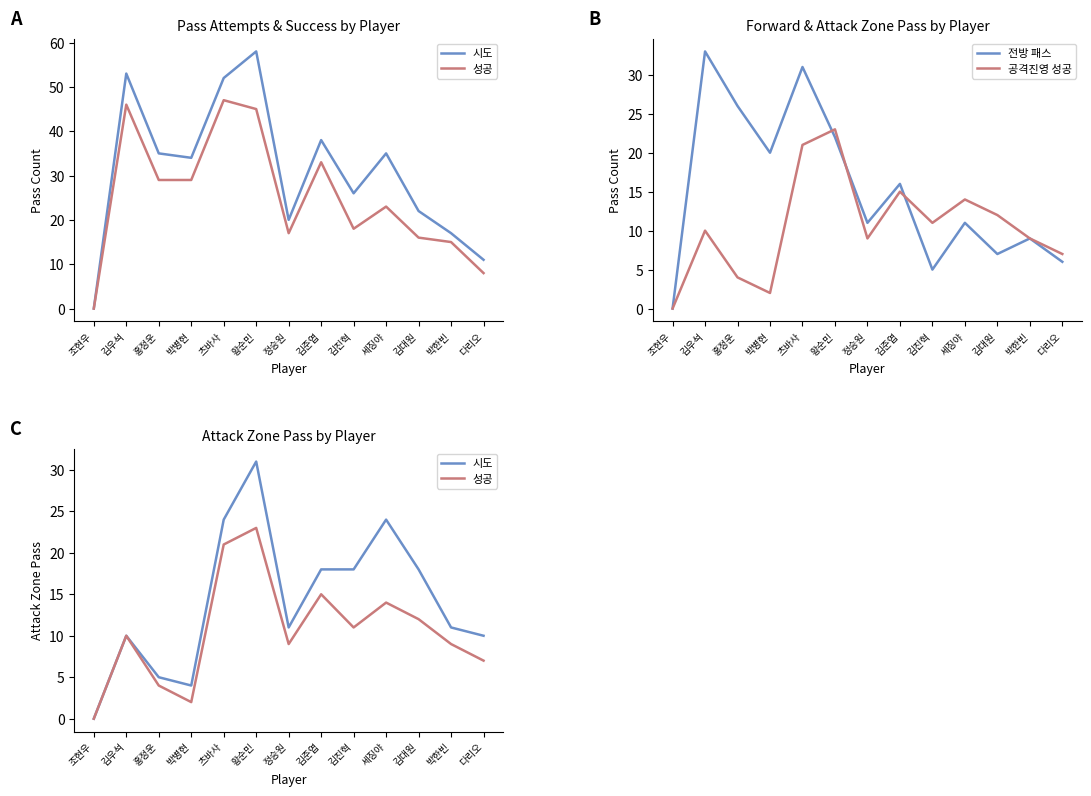

Which series ends up on top after the final intersection of 공격진영 성공 and 전방 패스?

공격진영 성공